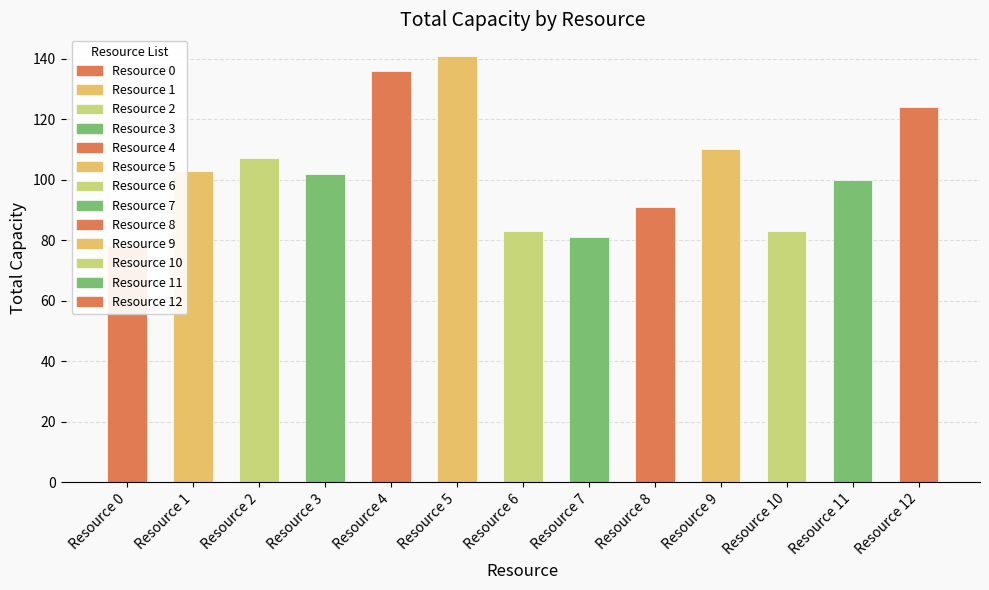

At which category does the chart reach its peak across all series?

Resource 5